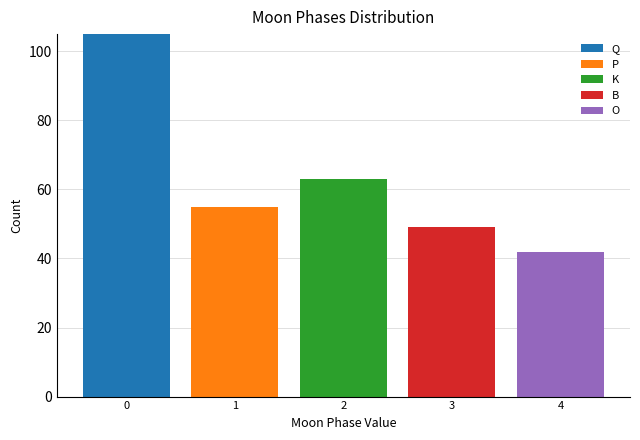

Reading left to right, transcribe this chart: for each stacked bar, give the range it covers on the x-axis and its total height. The values are not printed on the chart, so give them approximately, as read against the axis.

-0.5 to 0.5: 106
0.5 to 1.5: 56
1.5 to 2.5: 64
2.5 to 3.5: 50
3.5 to 4.5: 42